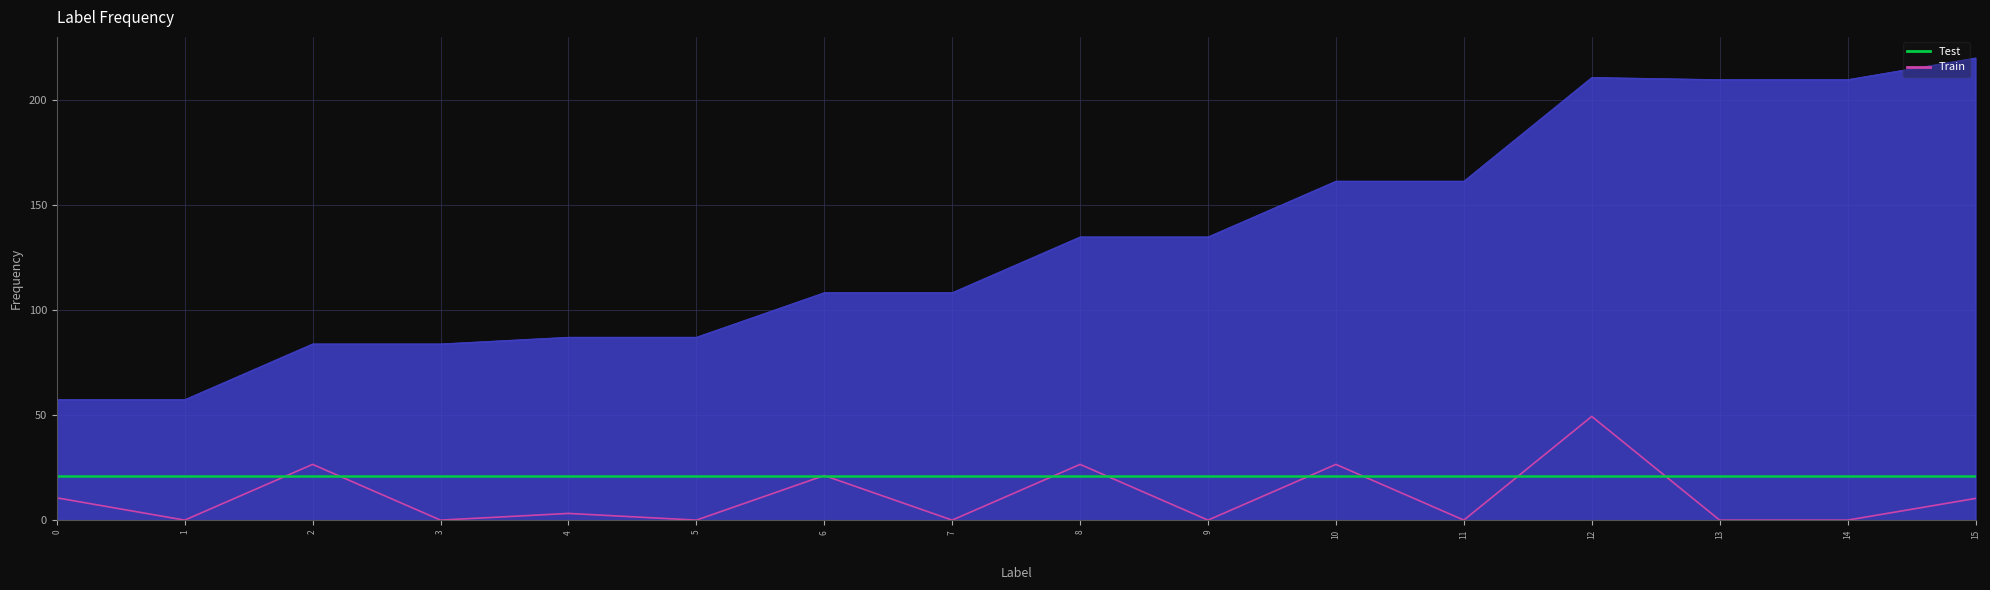

At which category is the sum across all series the highest?

12